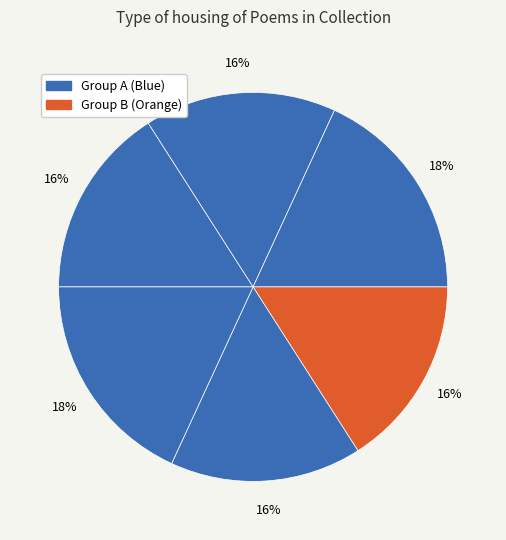

Count the number of slices in the pie.

6